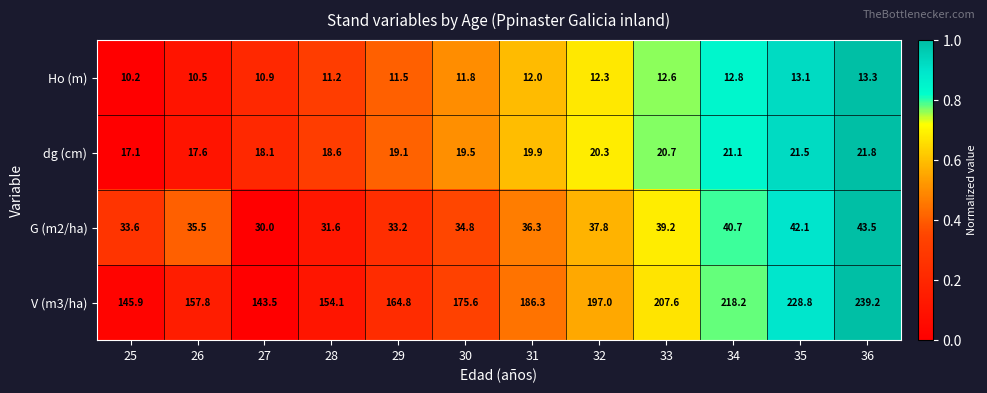

What is the sum of the G (m2/ha) values at 25 and 34?

74.3